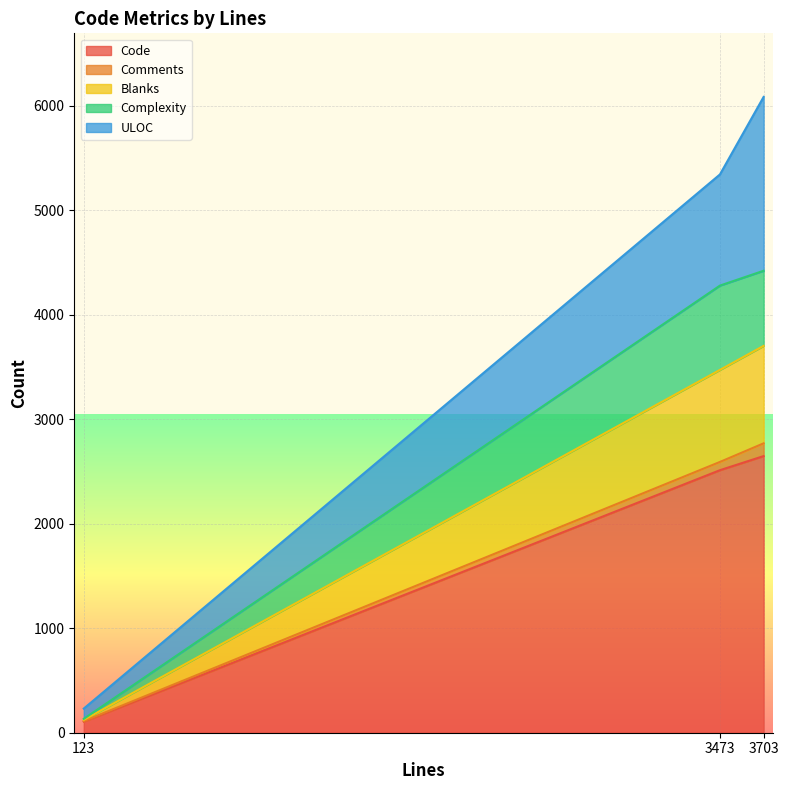

How many values in the Complexity series are below 4280?

1